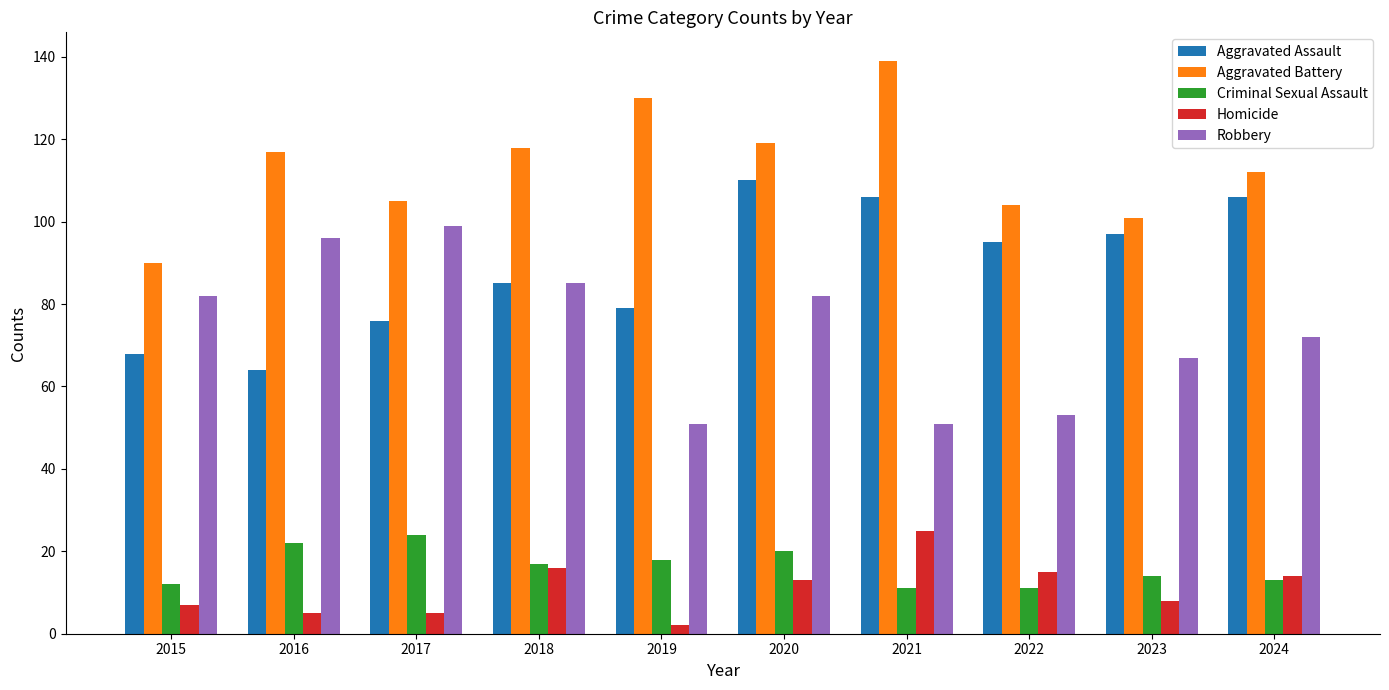

Between 2017 and 2021, which series saw the biggest shift?

Robbery